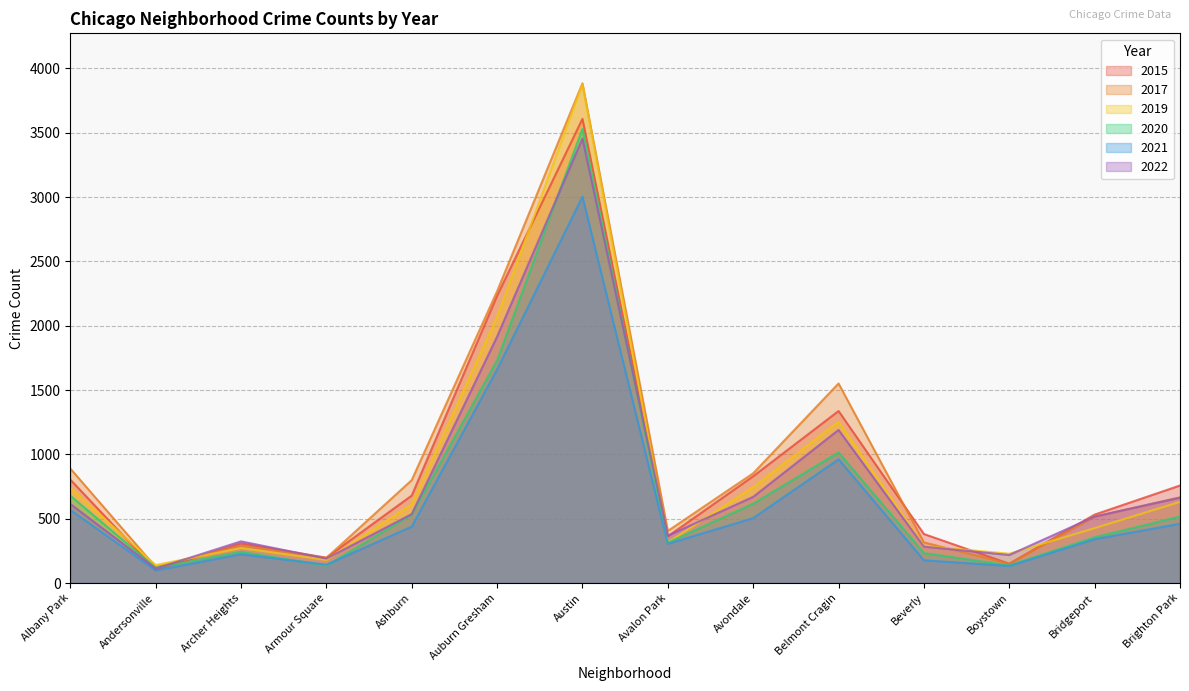

What is the greatest value displayed?

3884